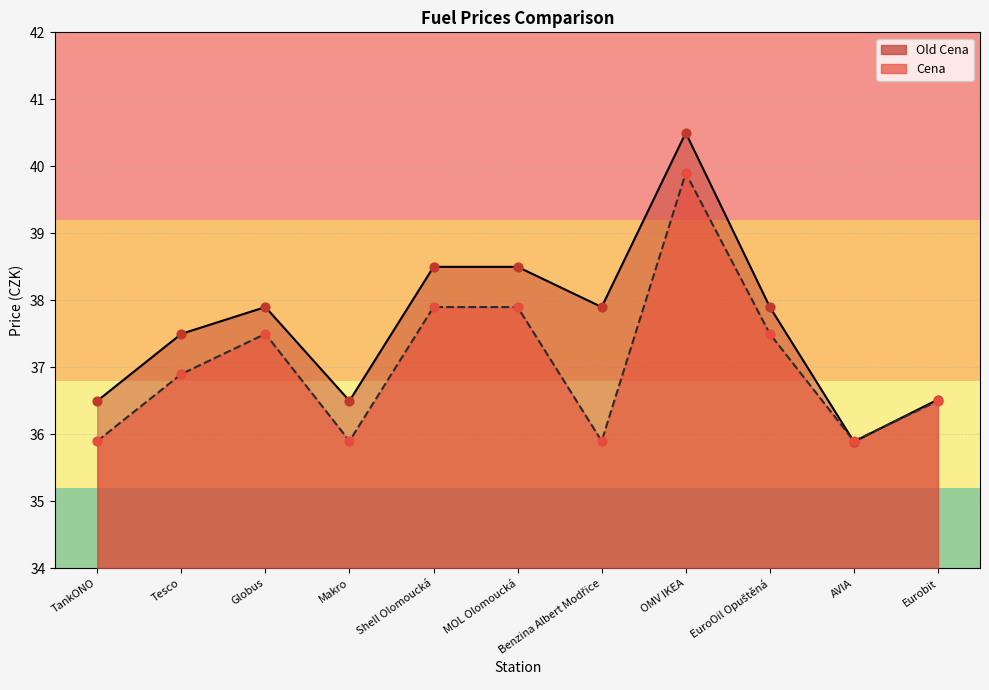

Which series reaches the maximum Y coordinate?

Old Cena